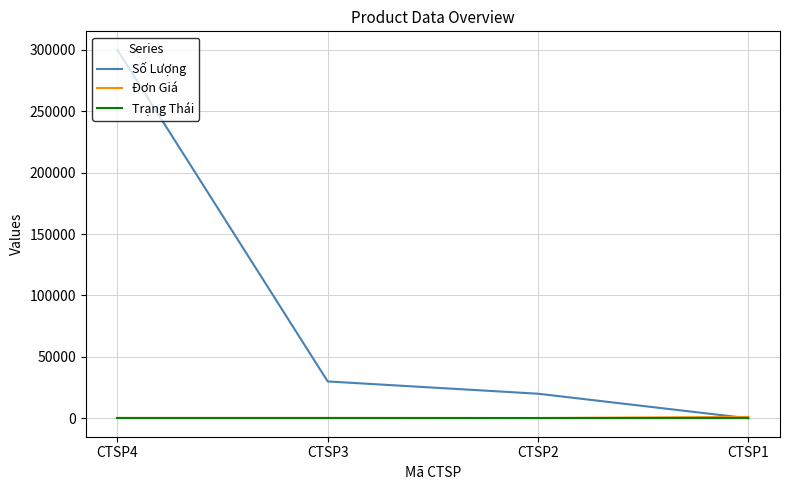

What is the maximum value shown in the chart?

300003